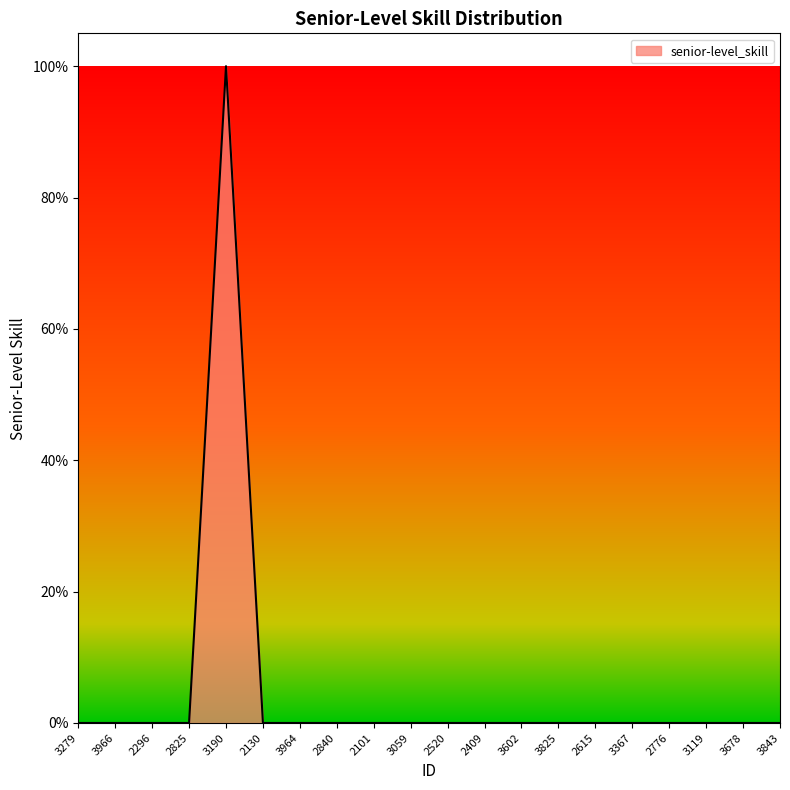

Which category has the lowest value across all series?

3279